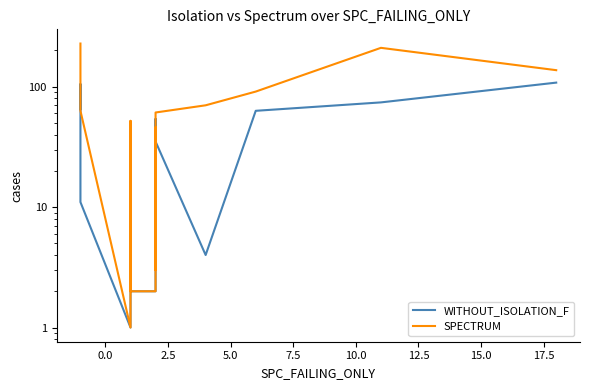

How many lines are shown in the chart?

2